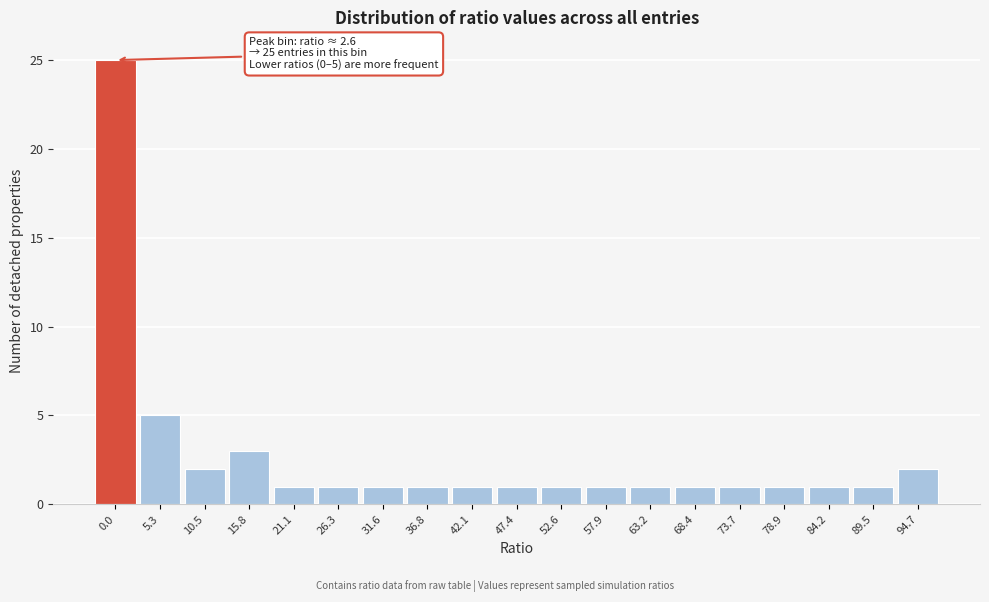

Reading left to right, list all the values displayed in this chart.

25	5	2	3	1	1	1	1	1	1	1	1	1	1	1	1	1	1	2